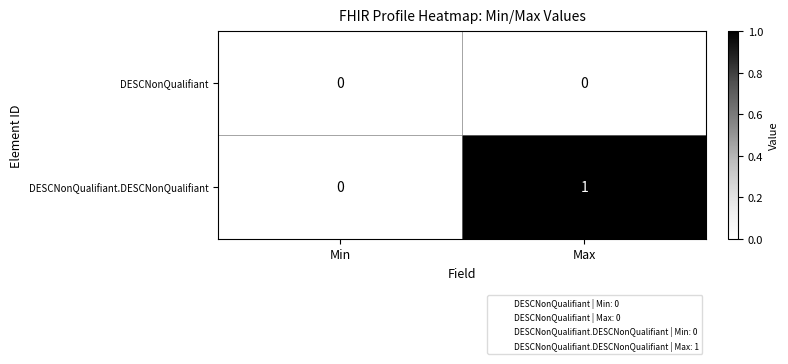

At which category is the sum across all series the highest?

Max